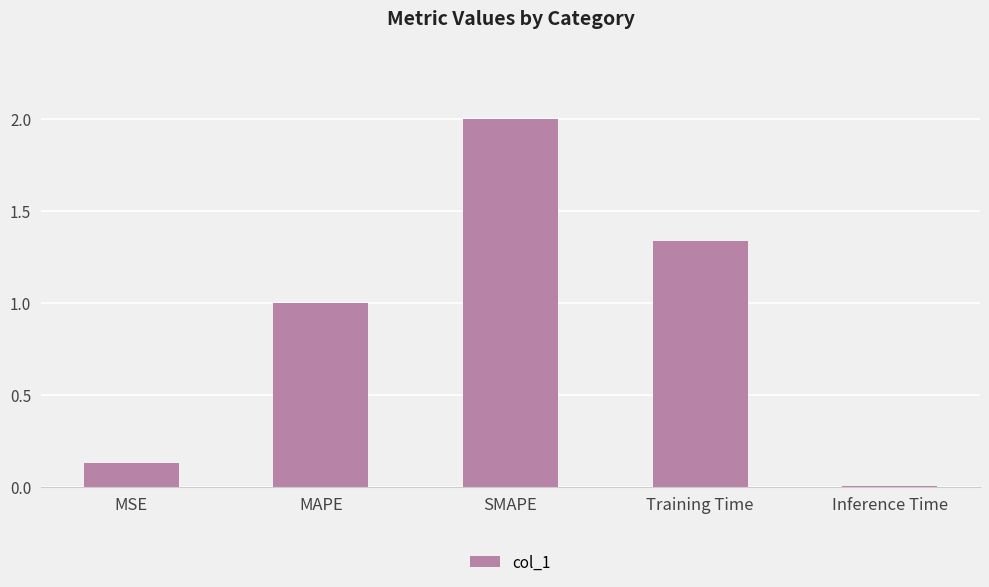

What is the difference between the second highest and second lowest values?

1.2